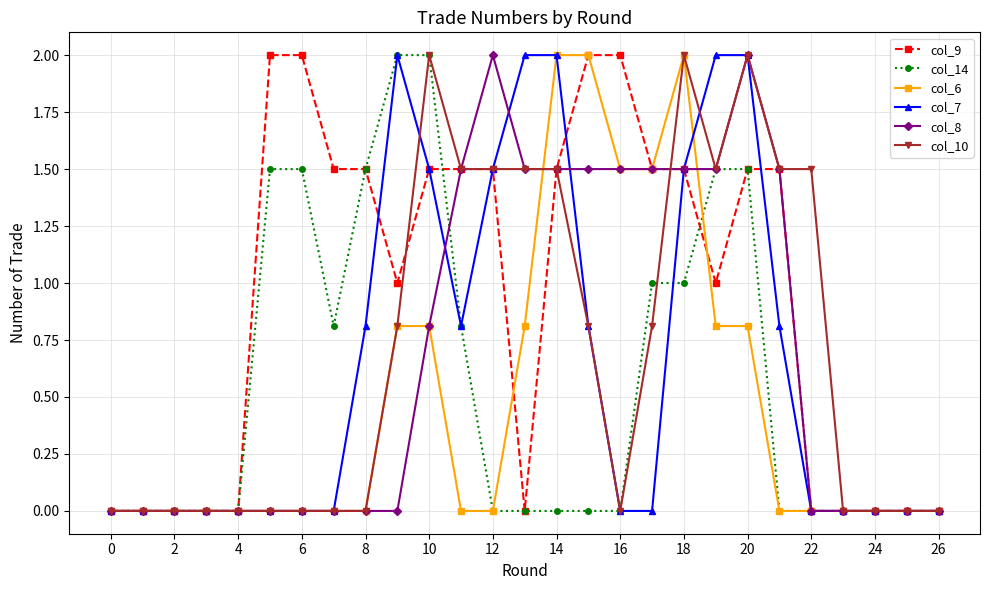

What is the maximum value shown in the chart?

2.0